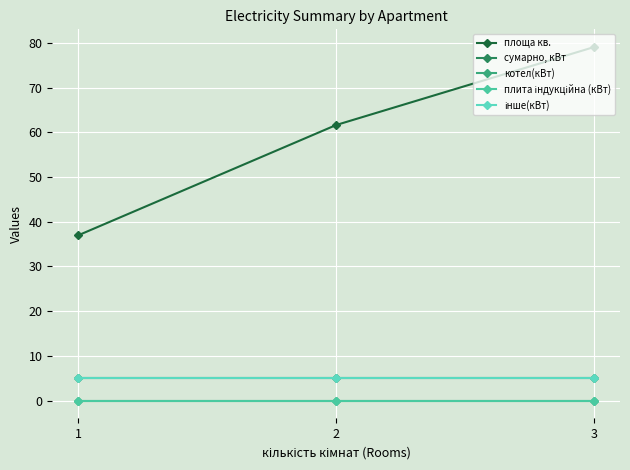

Which series has the widest spread of values?

площа кв.